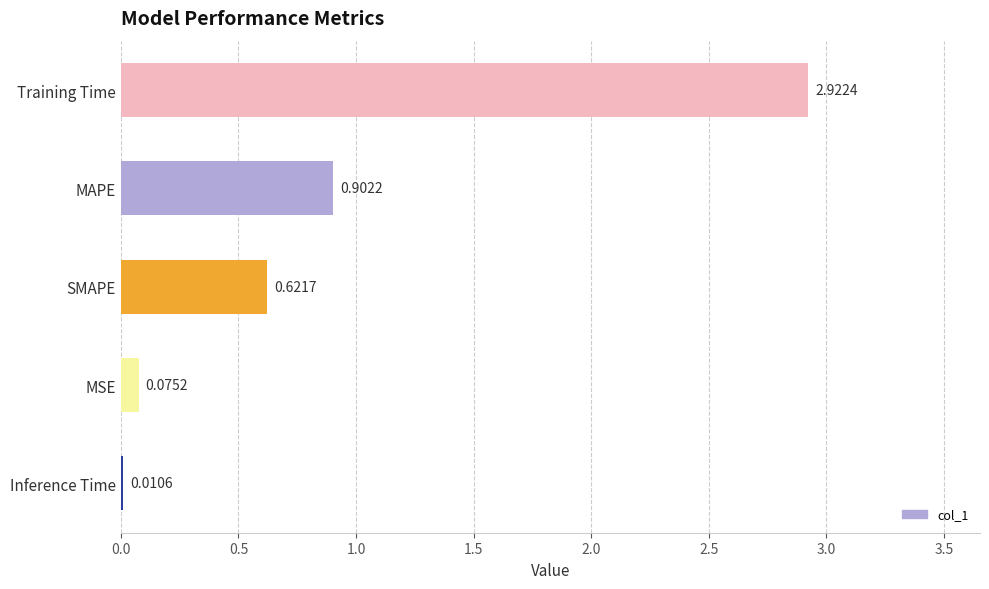

At which label is the value closest to 1?

MAPE